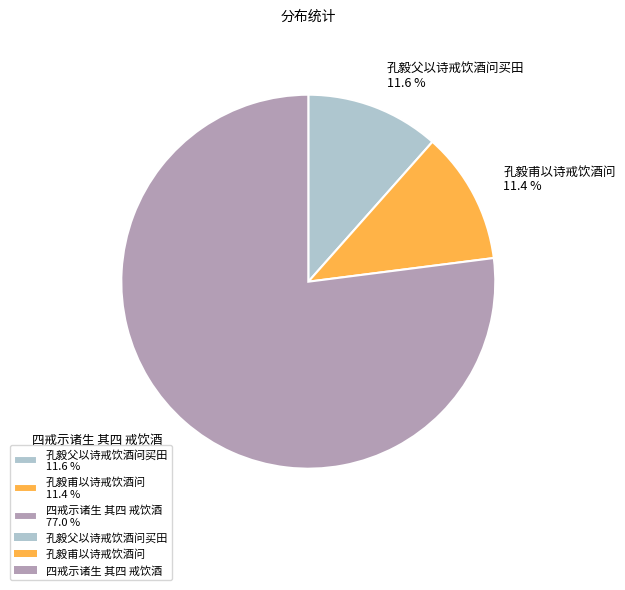

What percentage is the 孔毅甫以诗戒饮酒问 slice, to the nearest percent?

11%